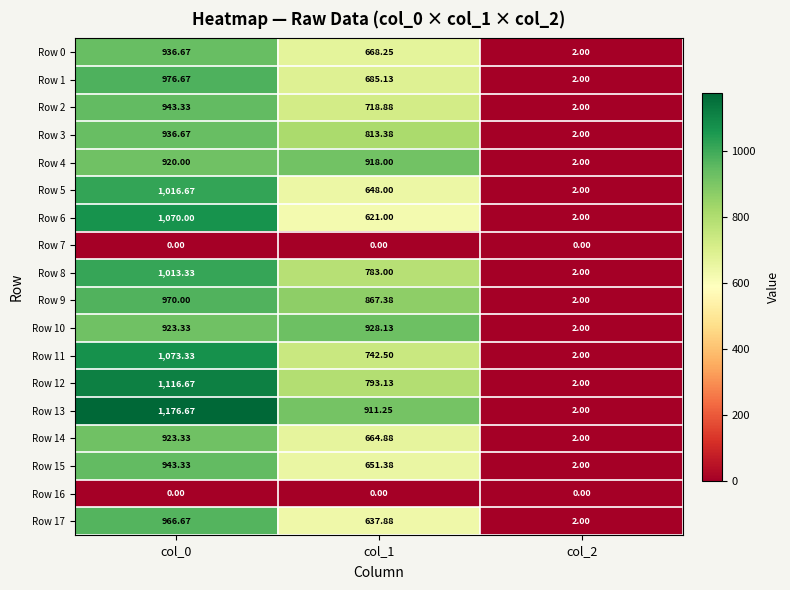

How many data points in Row 13 are above 911?

2